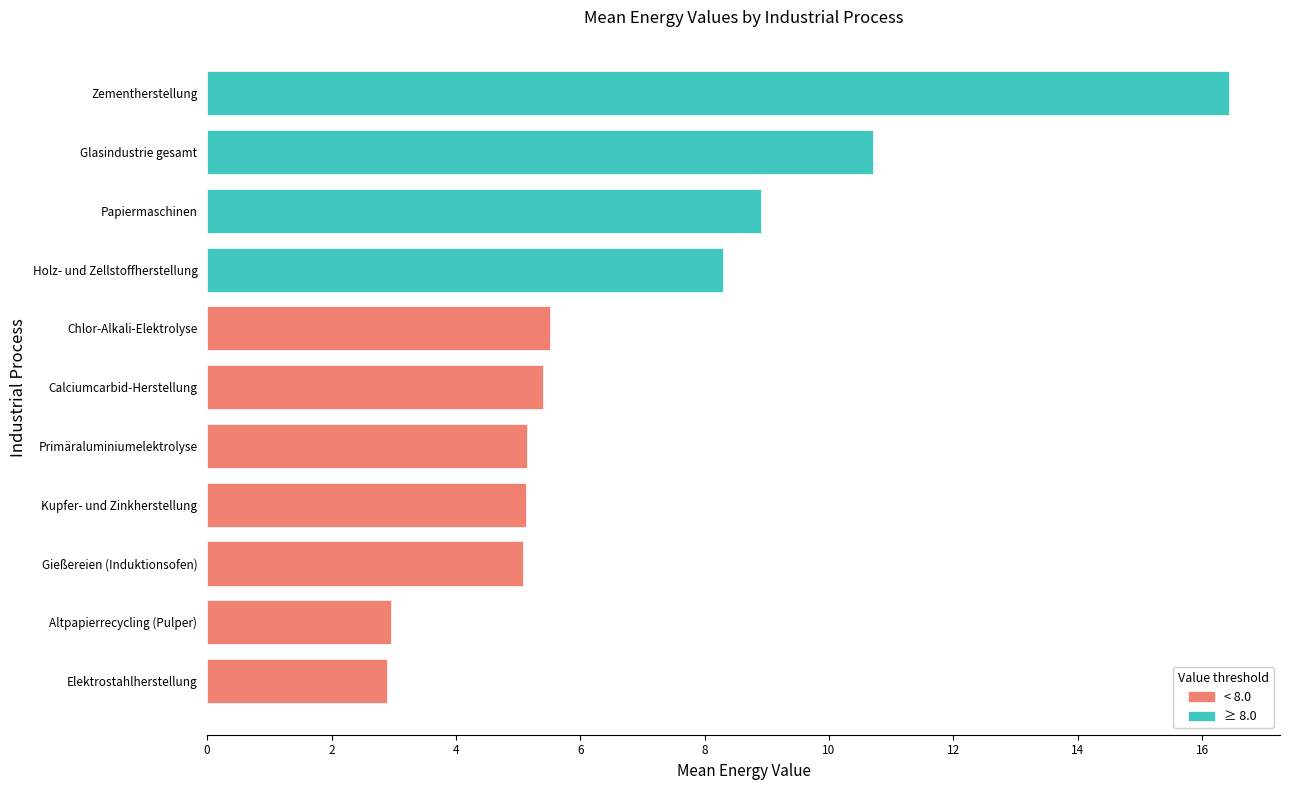

What is the sum of the values at Glasindustrie gesamt and Papiermaschinen?

19.6